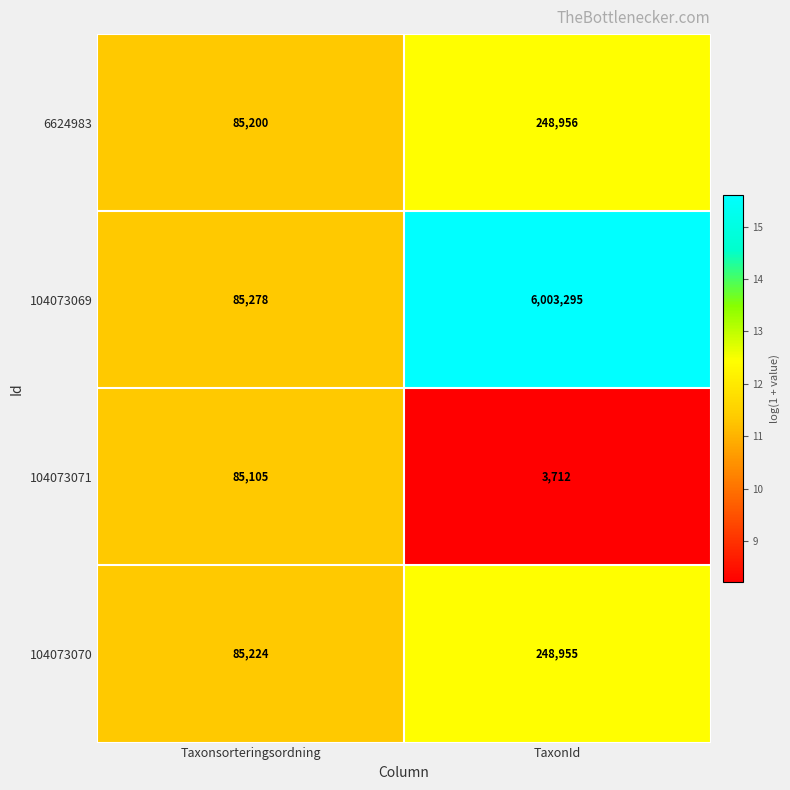

What is the total value across all series at Taxonsorteringsordning?

340807